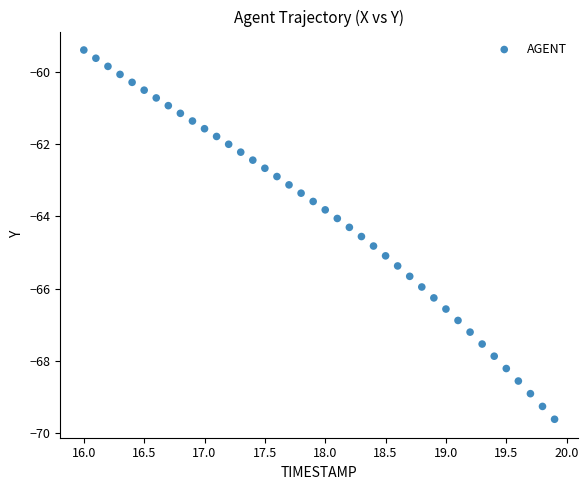

What is the range of Y values (max minus min)?

10.2